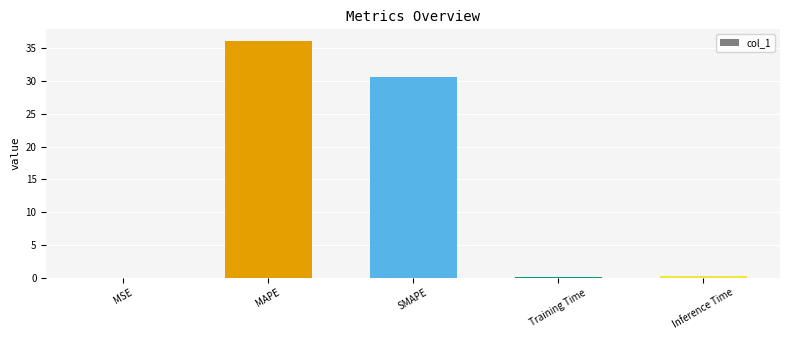

What is the maximum value shown in the chart?

36.1